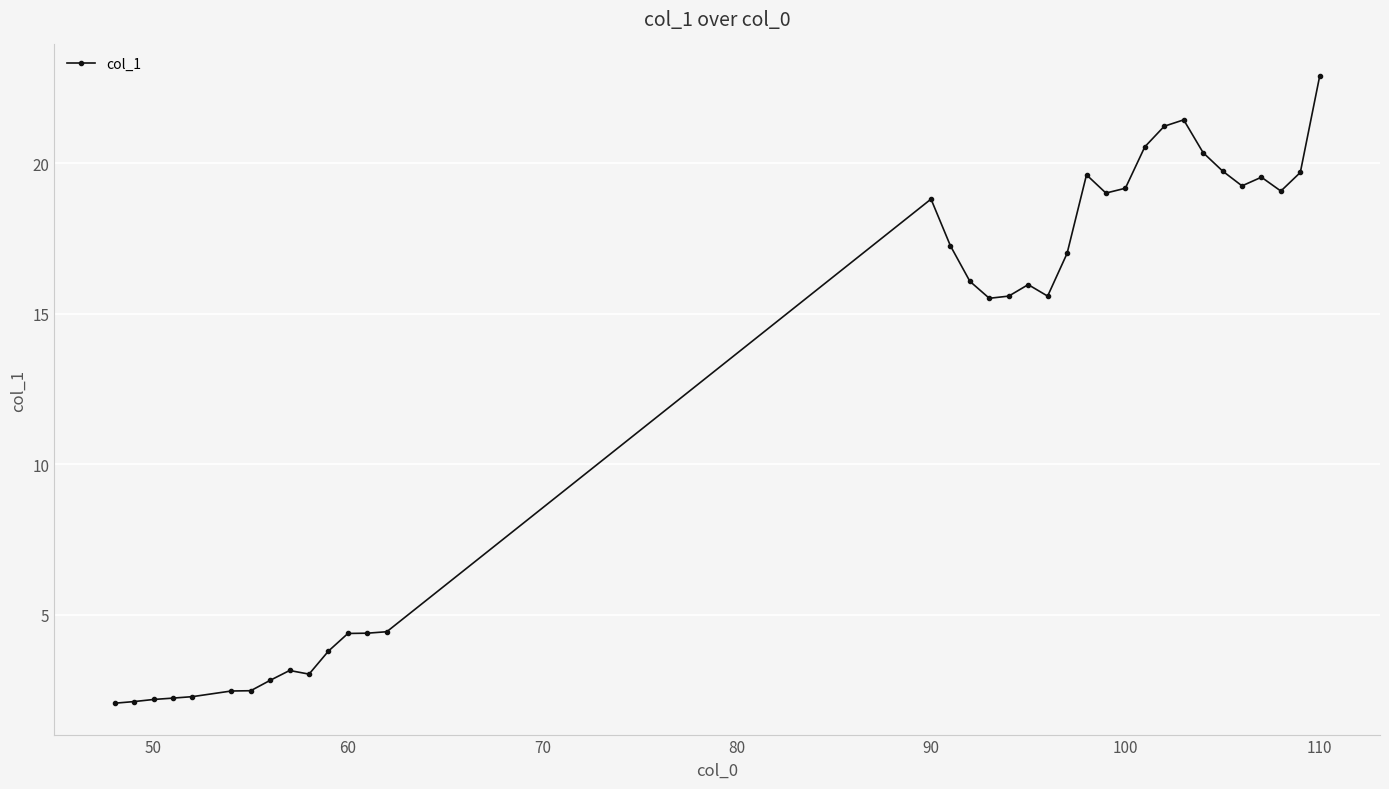

What is the greatest value displayed?

22.9